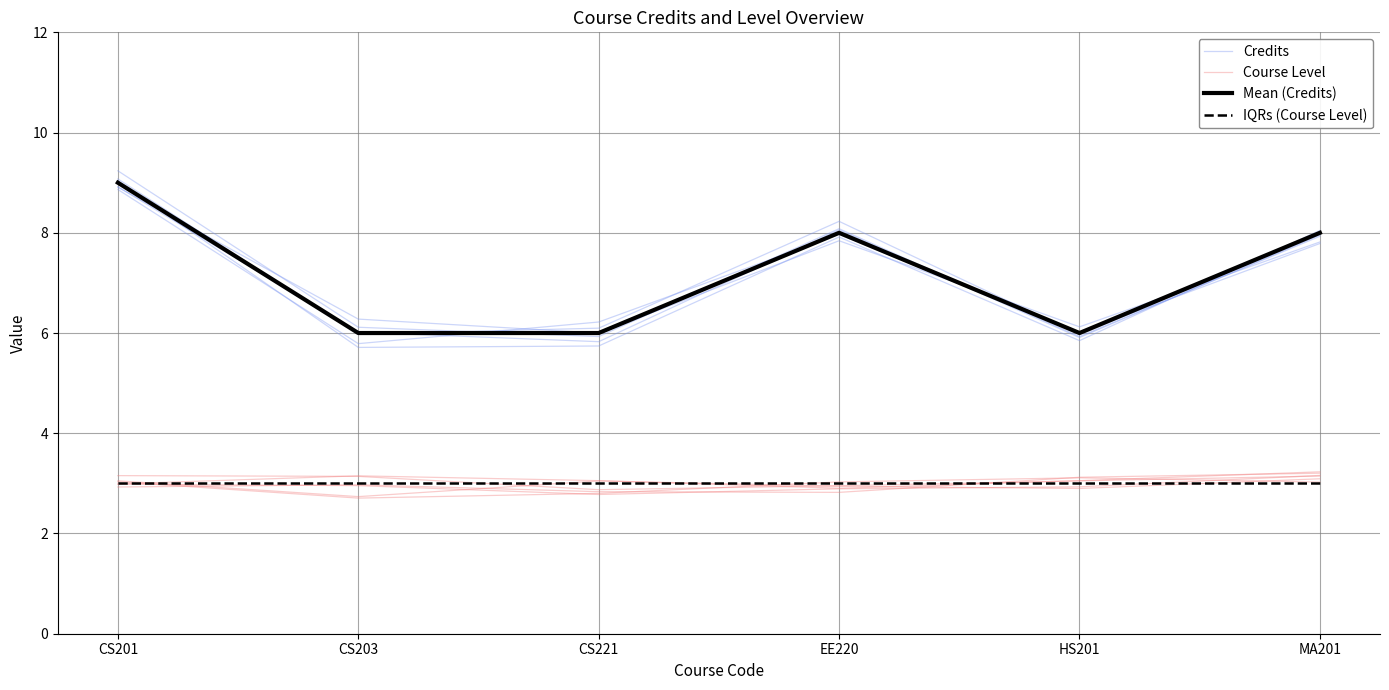

What is the sum of the IQRs (Course Level) values at CS201 and EE220?

6.0